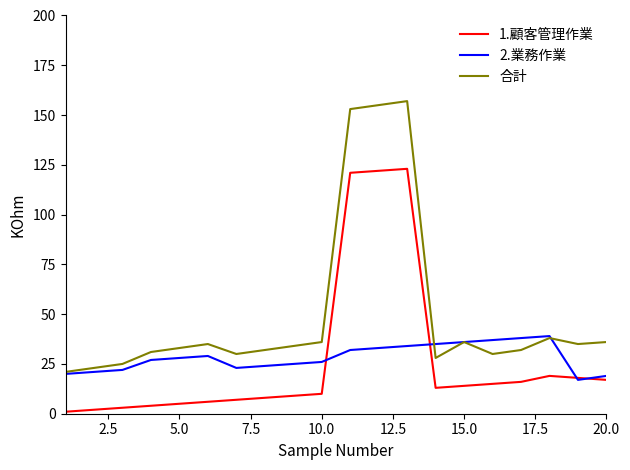

Which series has the widest spread of values?

合計